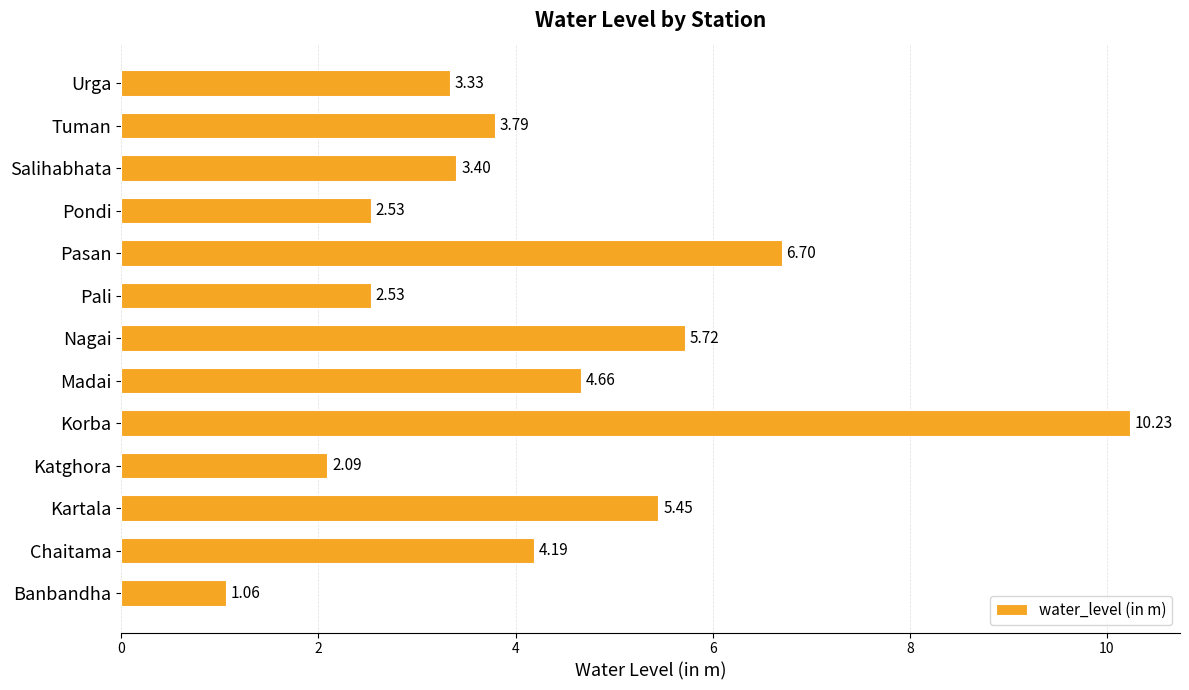

How many data points are less than 3?

4